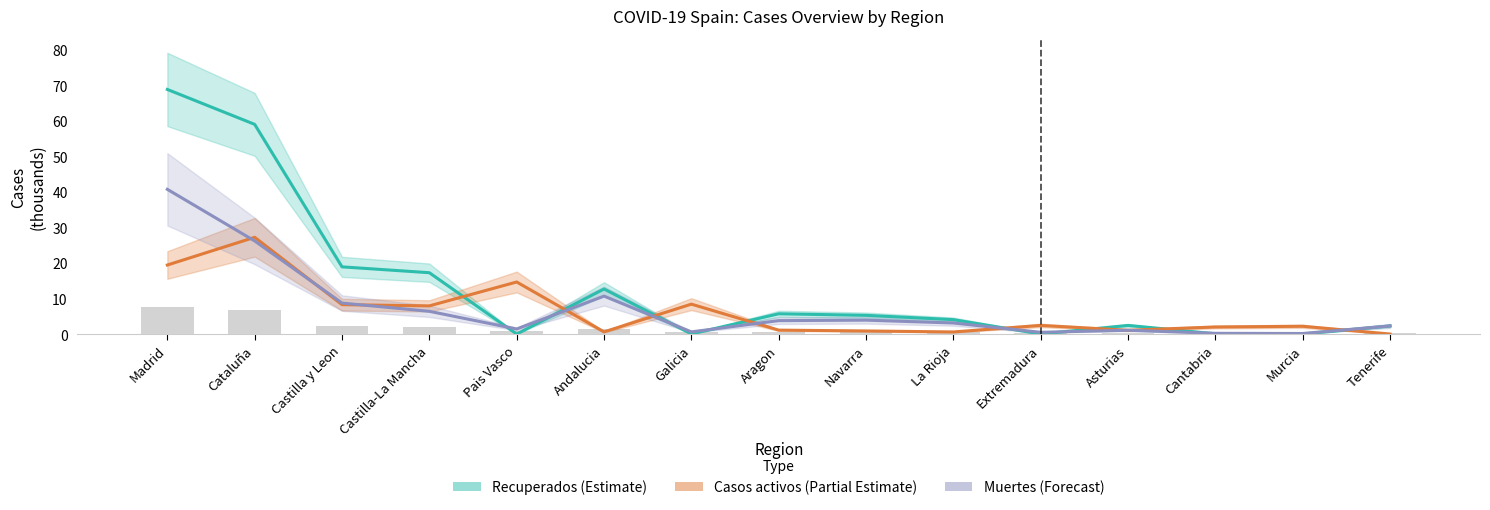

What are all the series names shown in the legend?

Recuperados (Estimate), Casos activos (Partial Estimate), Muertes (Forecast)